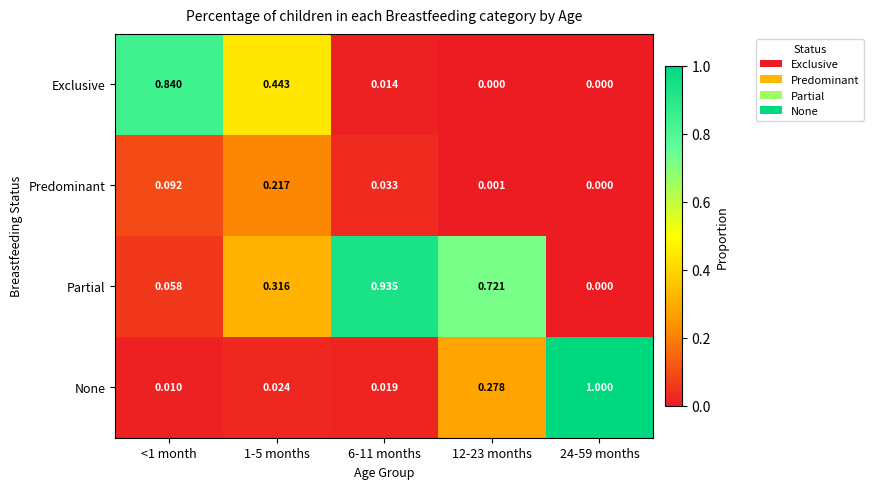

Rank the series at 12-23 months from lowest to highest value.

Exclusive, Predominant, None, Partial